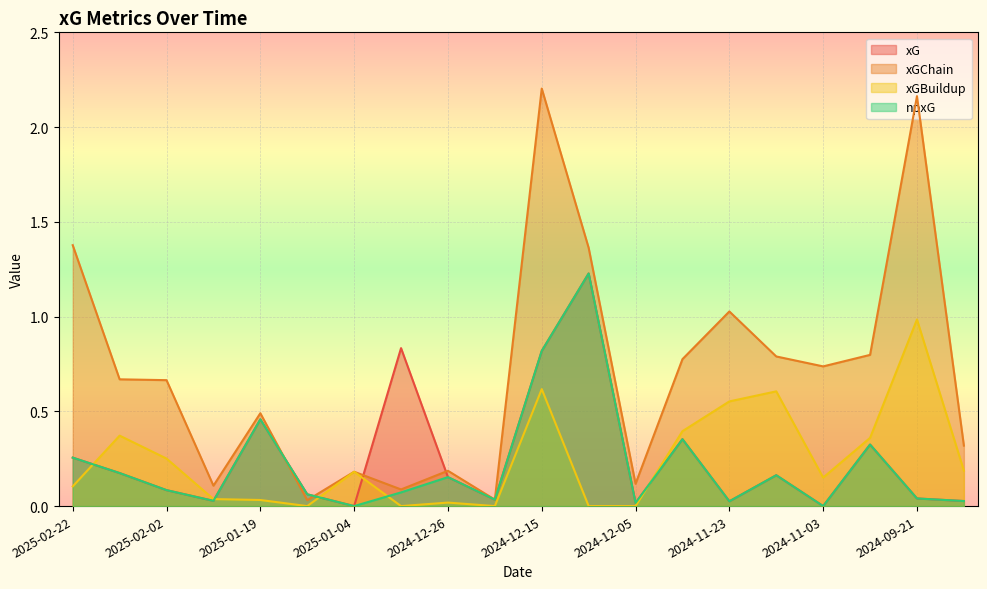

Rank the series by their maximum value, from highest to lowest.

xGChain, xG, npxG, xGBuildup